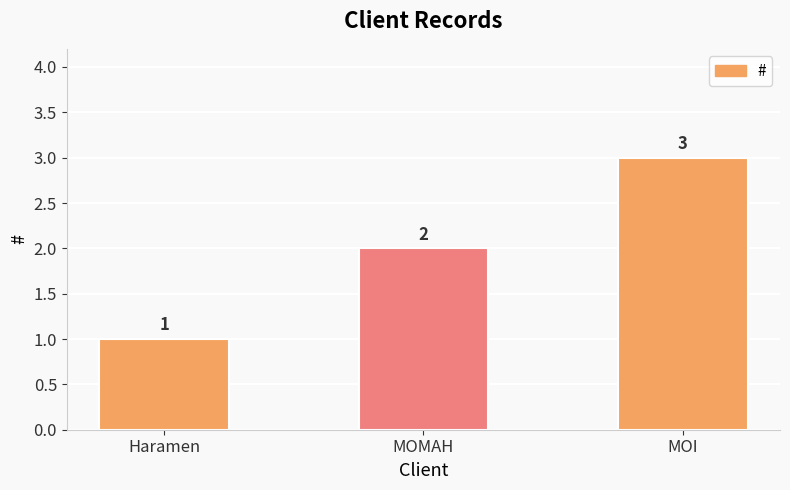

Is it true that the value at MOI is 3?

True